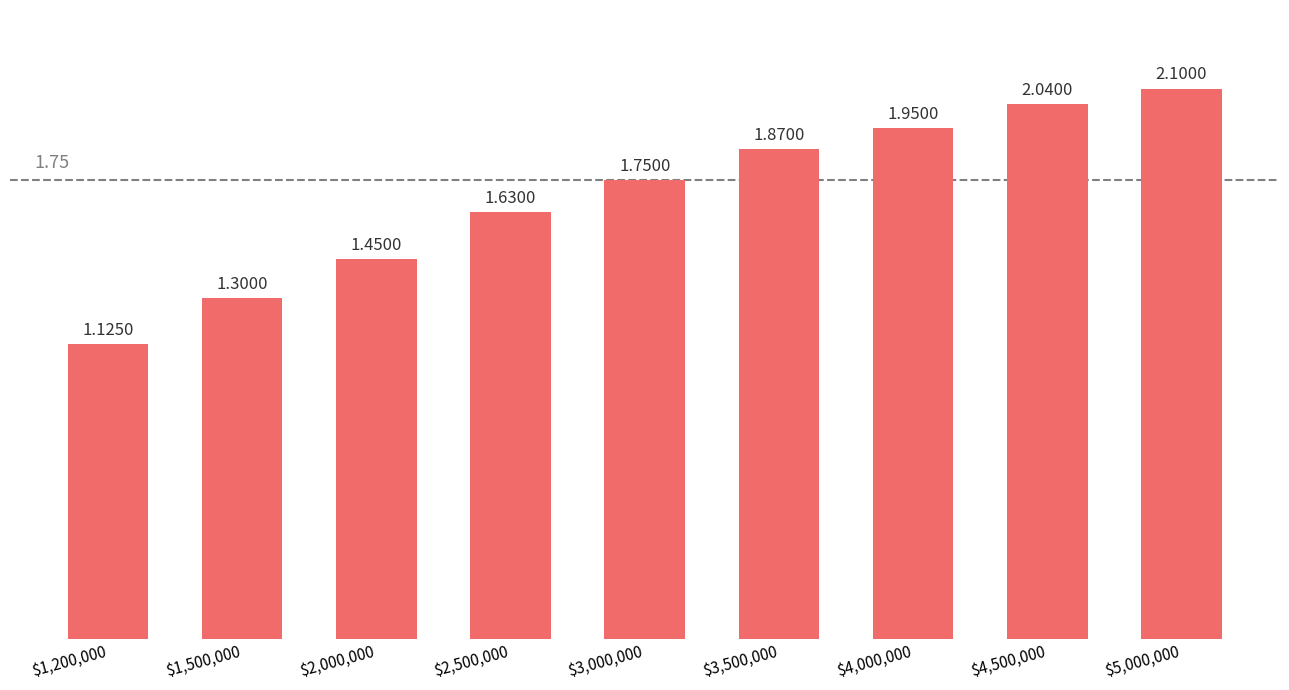

What is the difference between the maximum and minimum values?

1.0